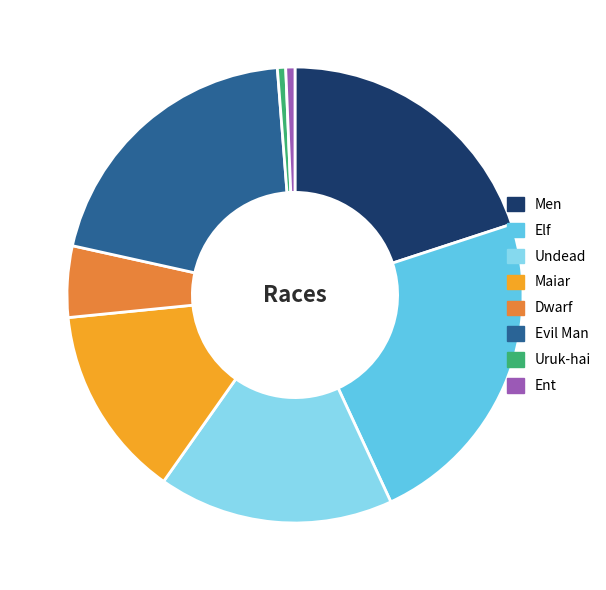

Which category has the biggest portion of the pie?

Elf